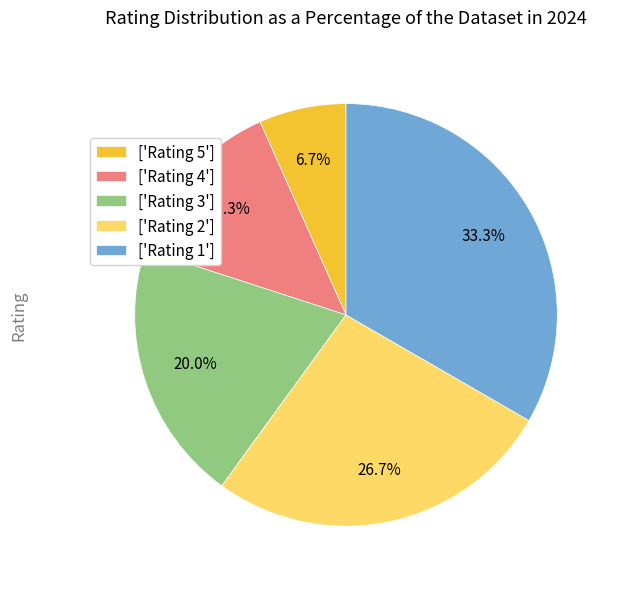

How many segments does this pie chart have?

5